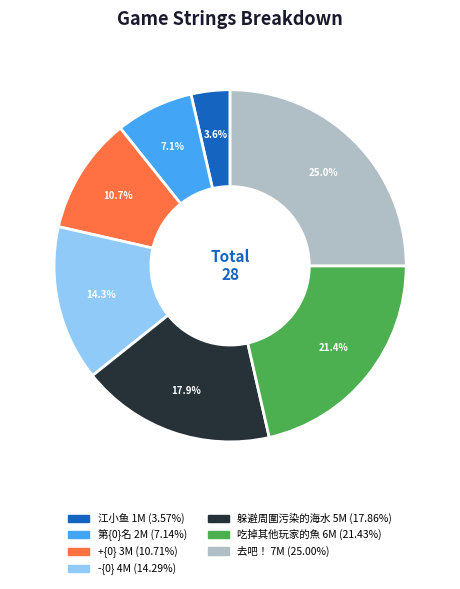

Approximately how many times larger is the value at 吃掉其他玩家的魚 compared to -{0}?

1.5